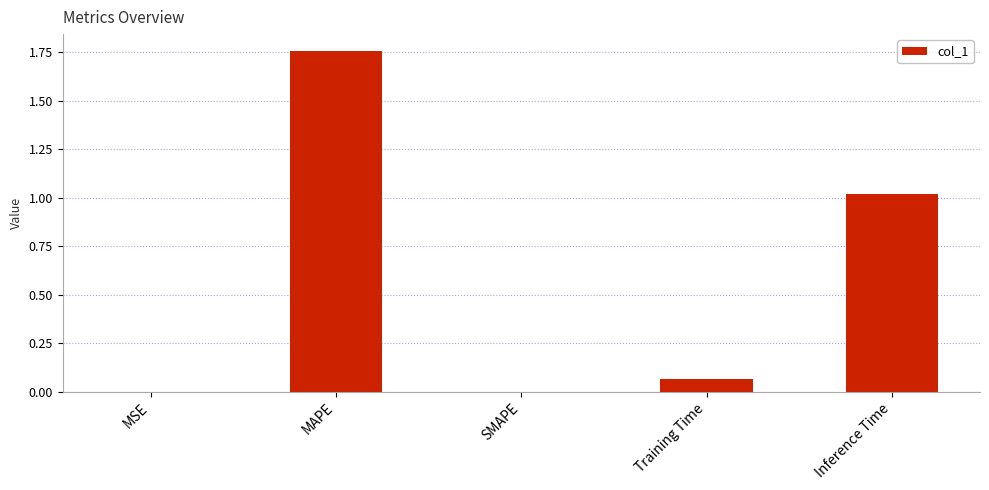

How many data points does each series have?

5